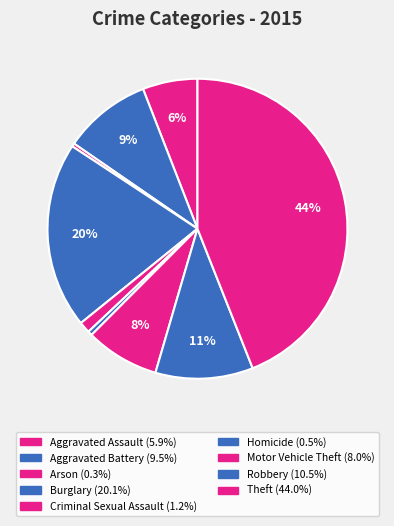

What percentage is the Aggravated Battery slice, to the nearest percent?

9%